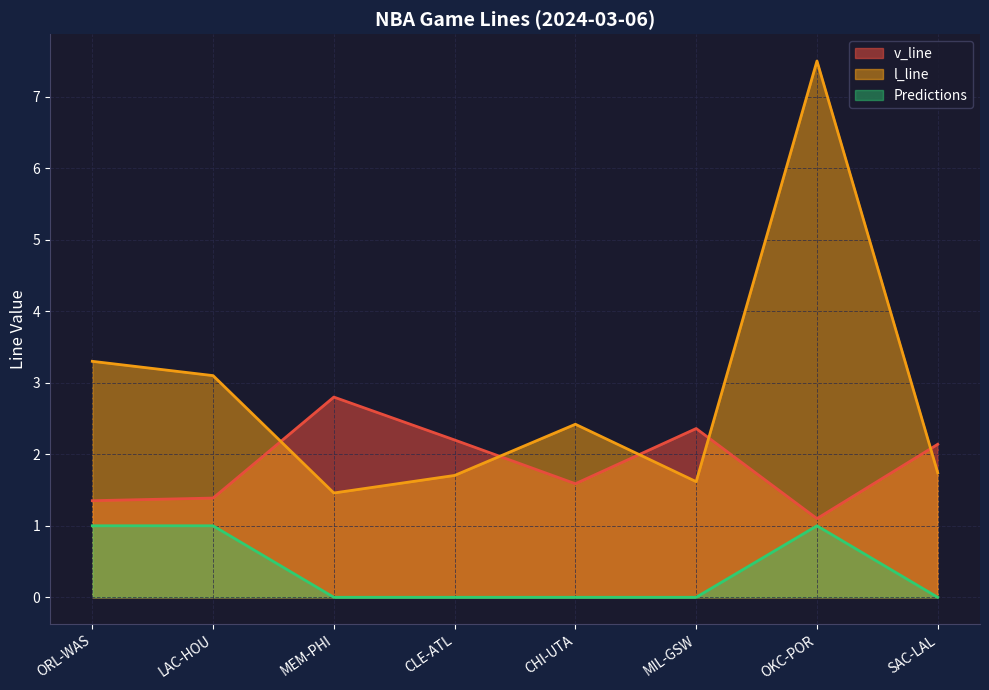

Rank the series at ORL-WAS from lowest to highest value.

Predictions, v_line, l_line